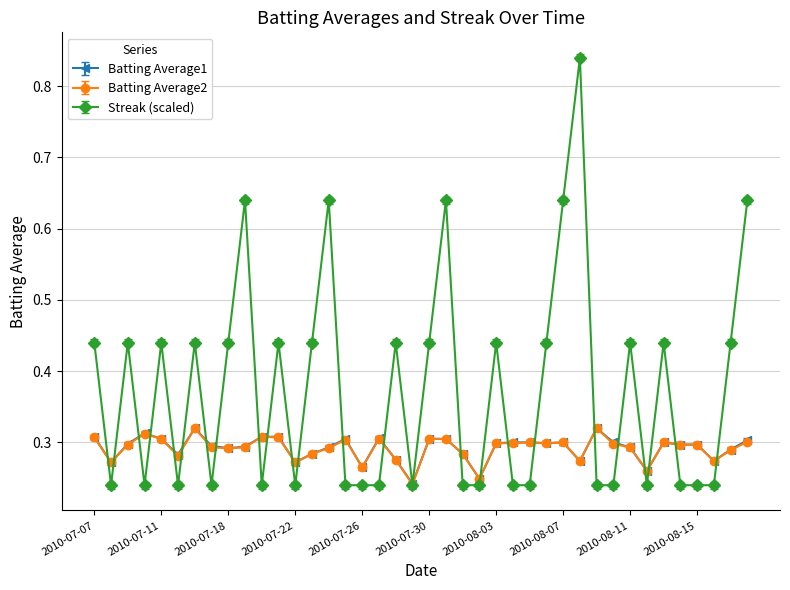

At how many categories does at least one series exceed 0?

40